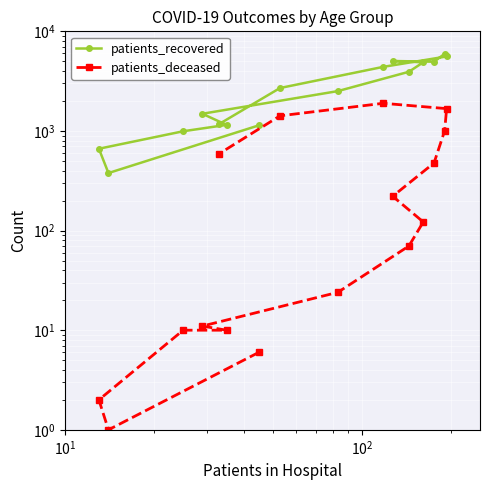

The patients_deceased series shows 5 at $\mathdefault{10^{3}}$. True or false?

False